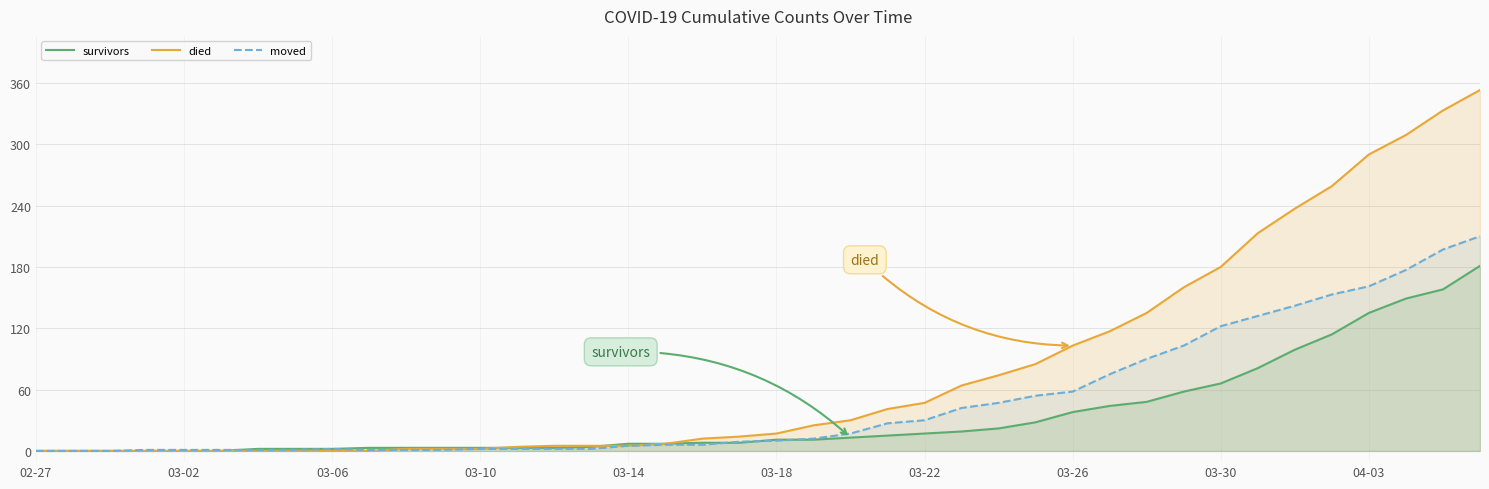

Which series changed the most between 02-27 and 03-26?

died